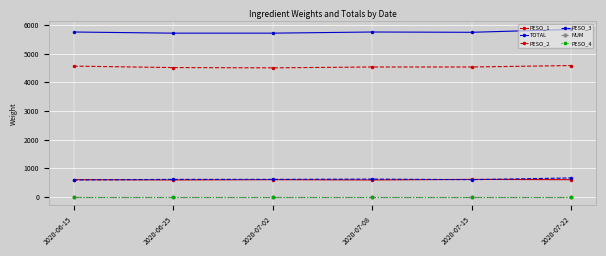

What are all the series names shown in the legend?

PESO_1, TOTAL, PESO_2, PESO_3, NUM, PESO_4